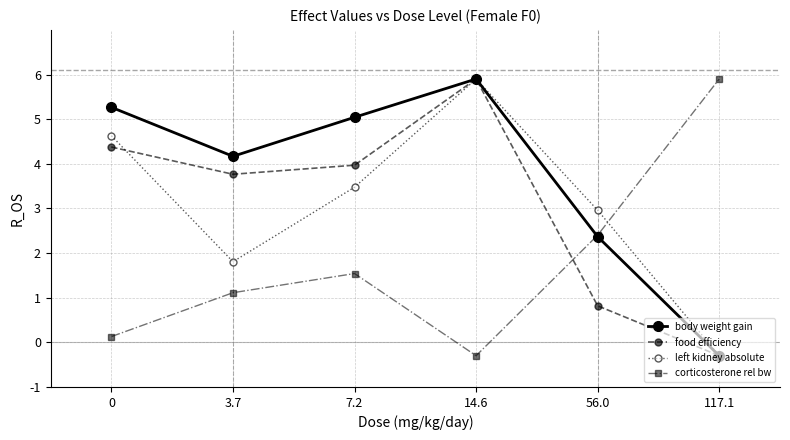

Where is body weight gain nearest to the value 2?

56.0